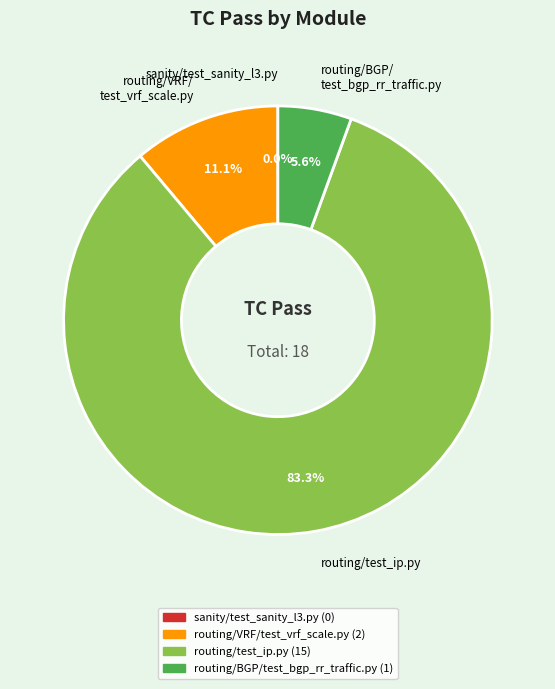

What is the change in value from sanity/test_sanity_l3.py to routing/VRF/test_vrf_scale.py?

+2